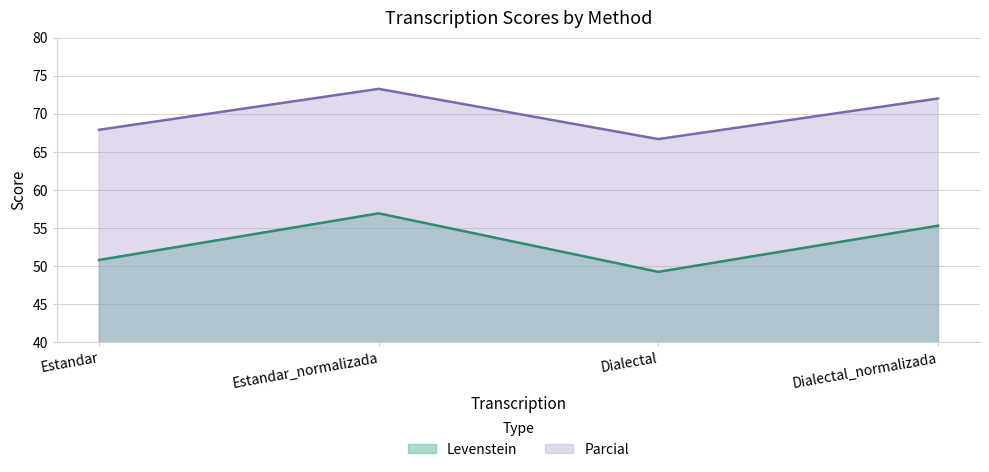

What is the total value across all series at Dialectal?

115.9